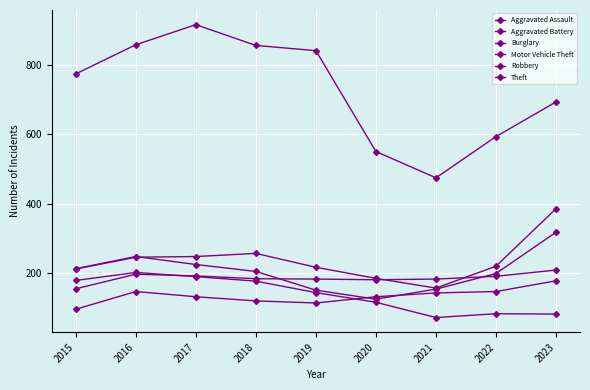

List the labels in order of Motor Vehicle Theft value, smallest first.

2021, 2020, 2015, 2019, 2022, 2016, 2017, 2018, 2023